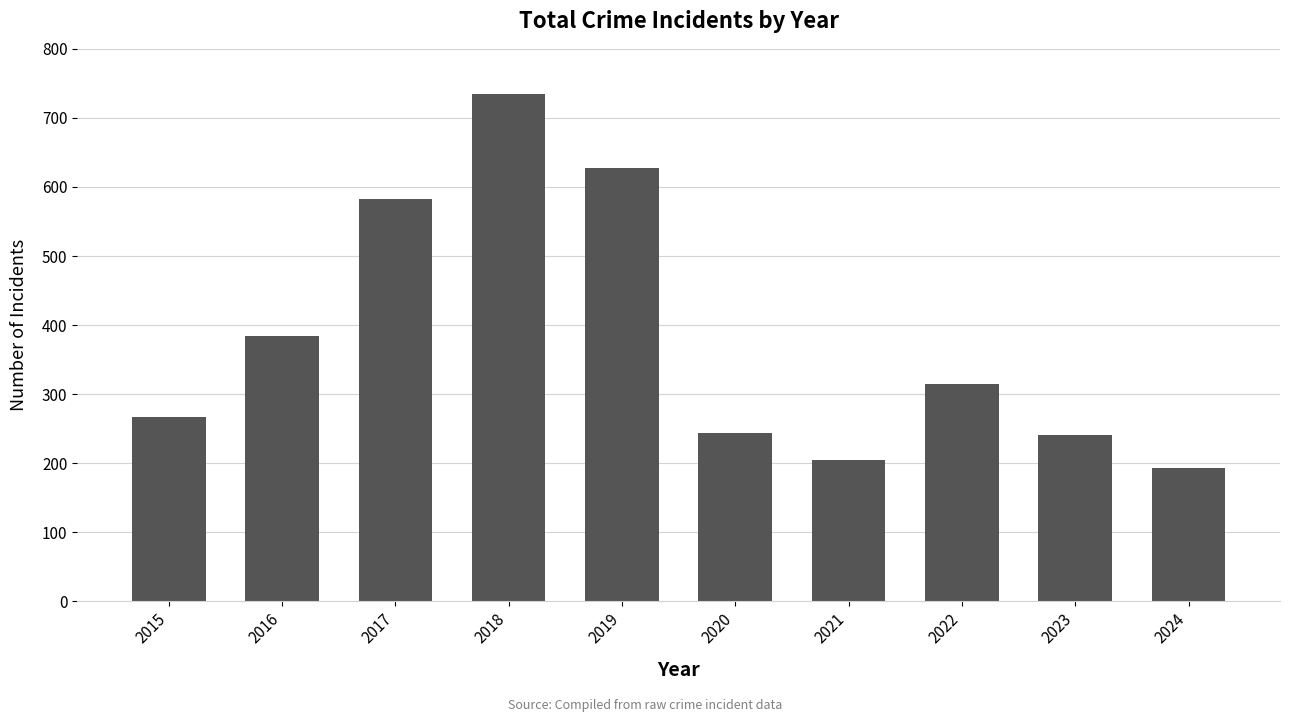

Is it true that the value at 2024 is 285?

False